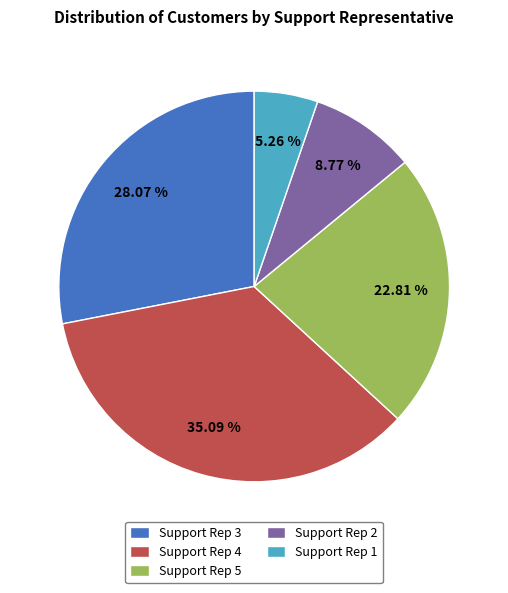

Is there a majority slice in this chart?

No